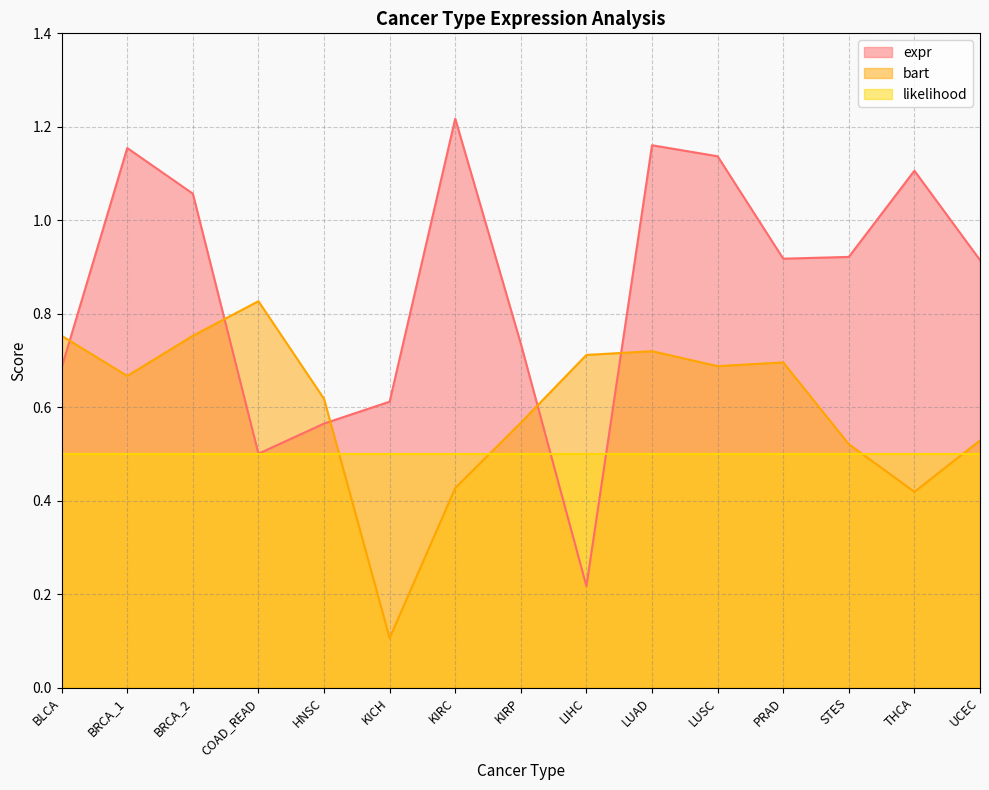

What is the spread (max minus min) of values at BRCA_2?

0.3